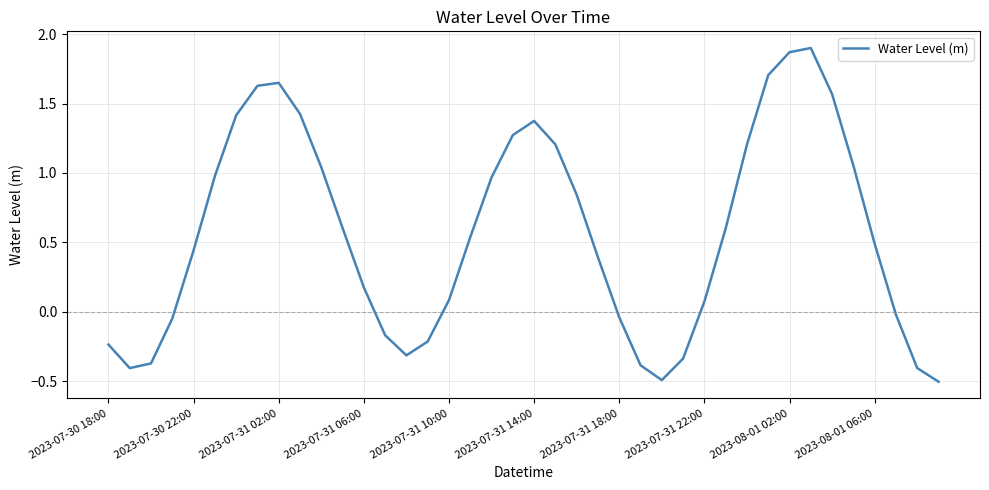

How many interior local peaks (higher than both neighbors) does the data have?

3